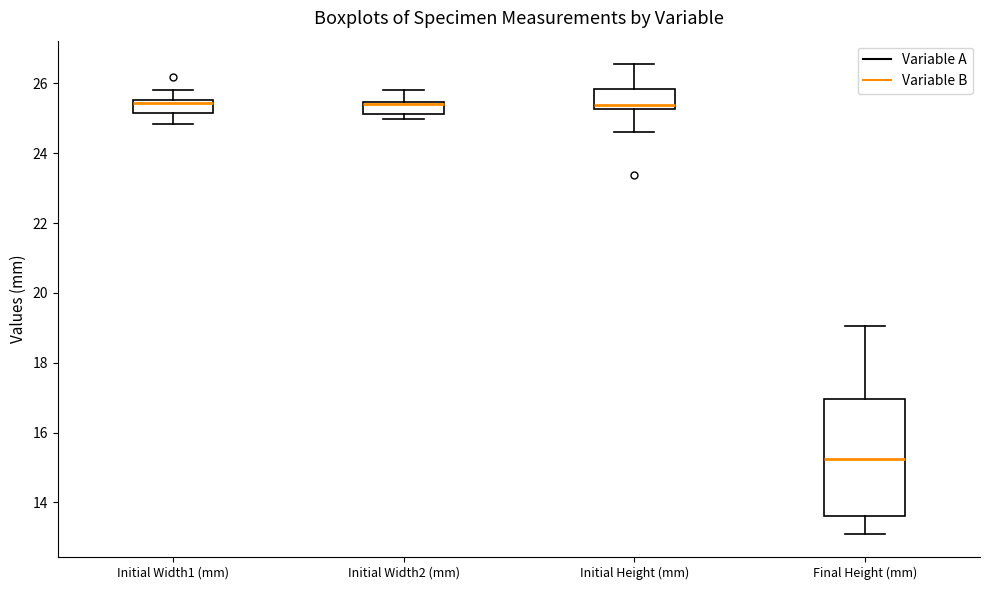

Which box is the tallest, from its lower edge to its upper edge?

Final Height (mm)